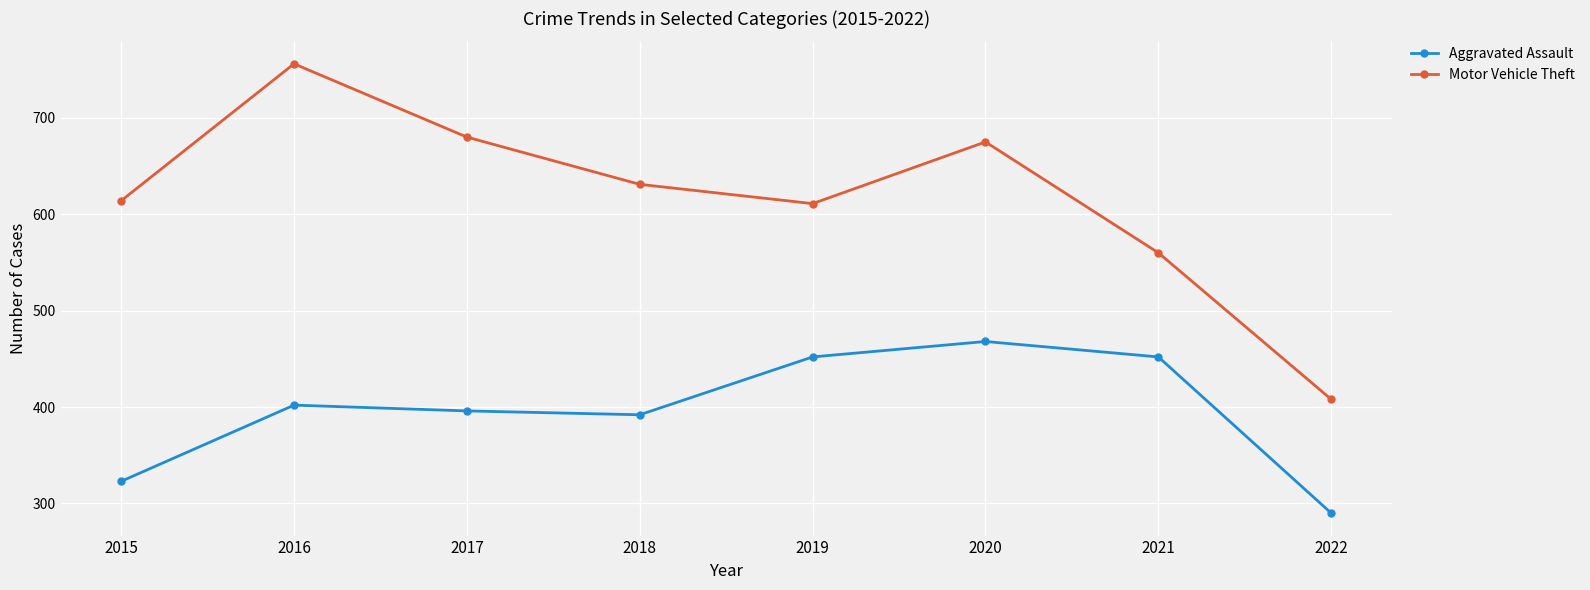

Is it true that Aggravated Assault equals 452 at 2021?

True